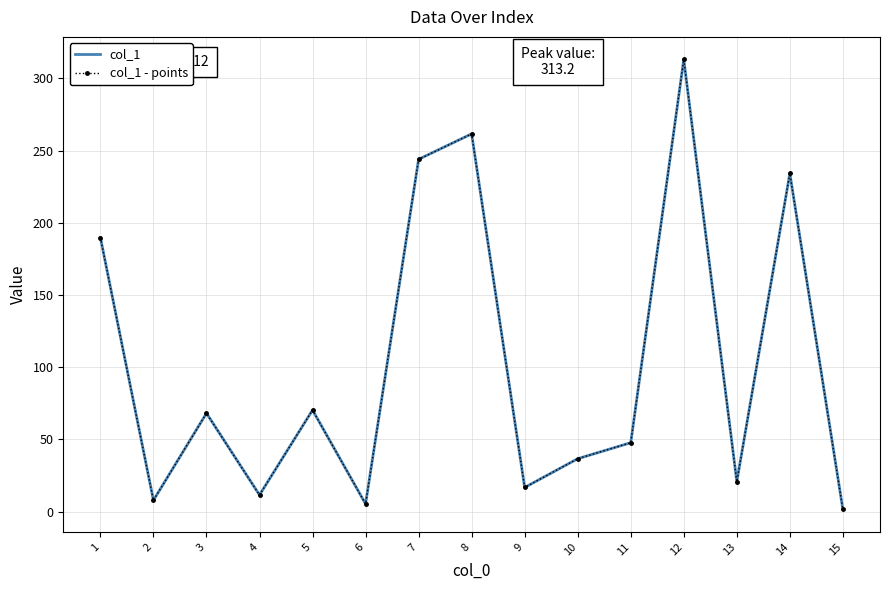

The value of col_1 at 2 is 7.8. True or false?

True